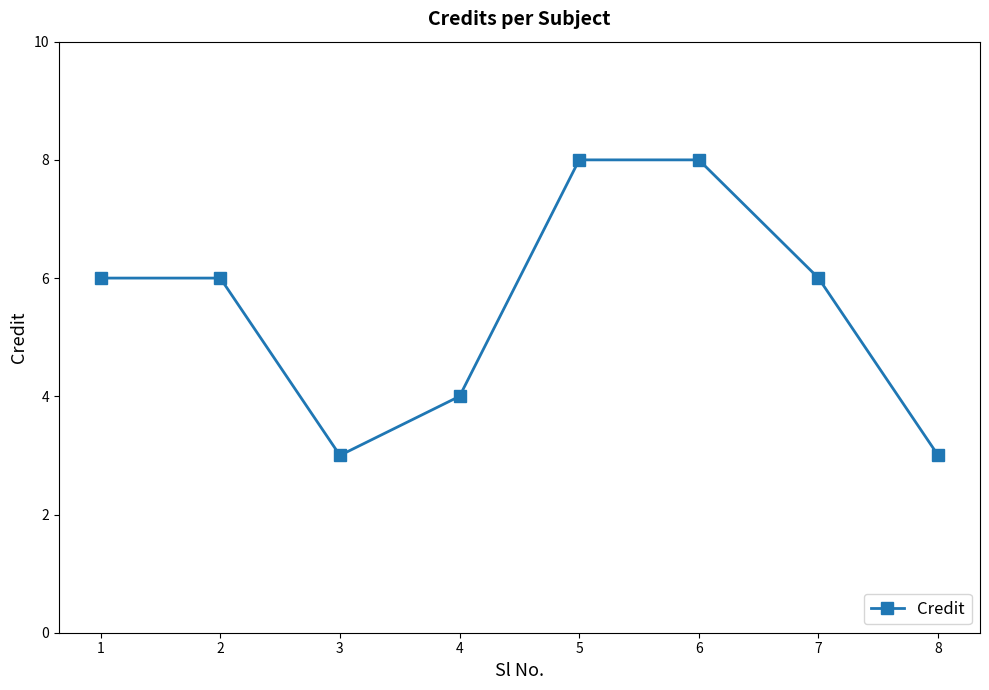

The value at 5 is 4. True or false?

False